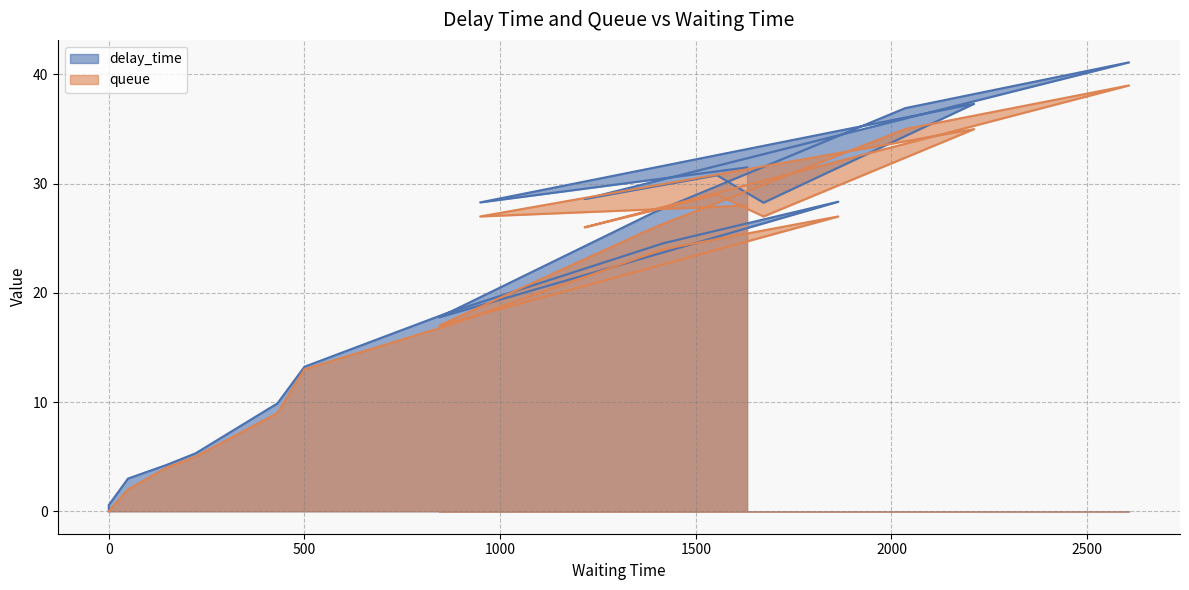

True or false: queue and delay_time intersect in this chart.

False